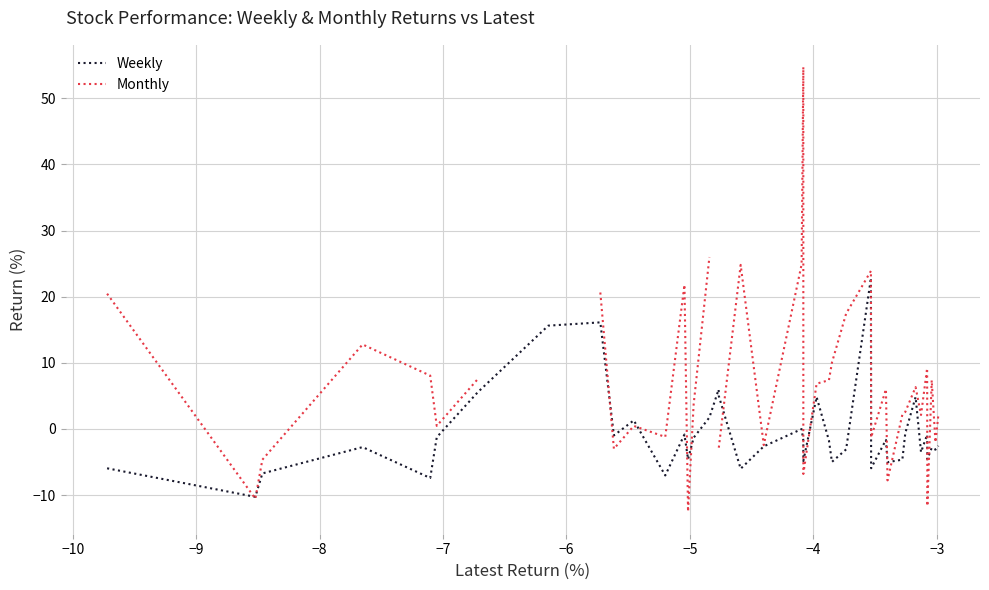

How many categories are shown in the chart?

40